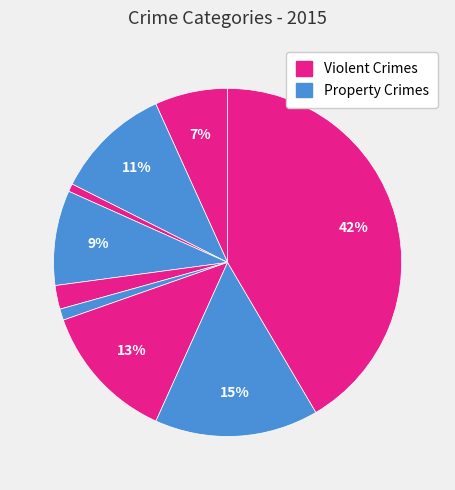

How many slices are in this pie chart?

9